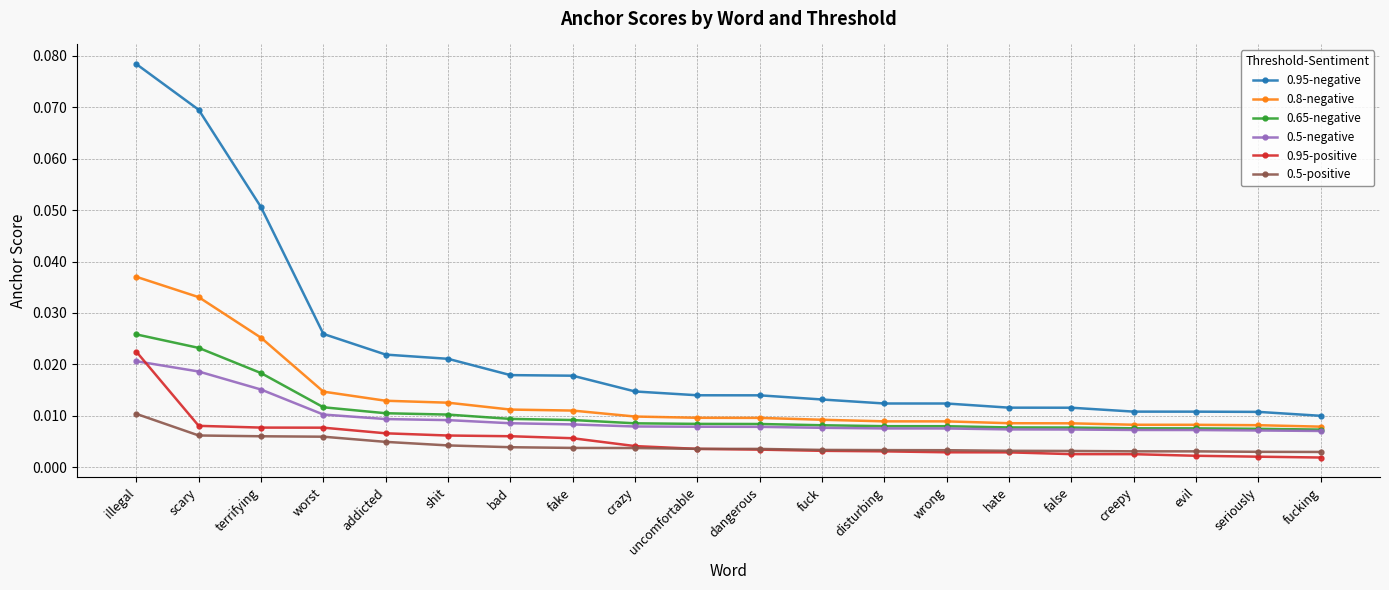

What is the sum of all 0.95-negative values?

0.4